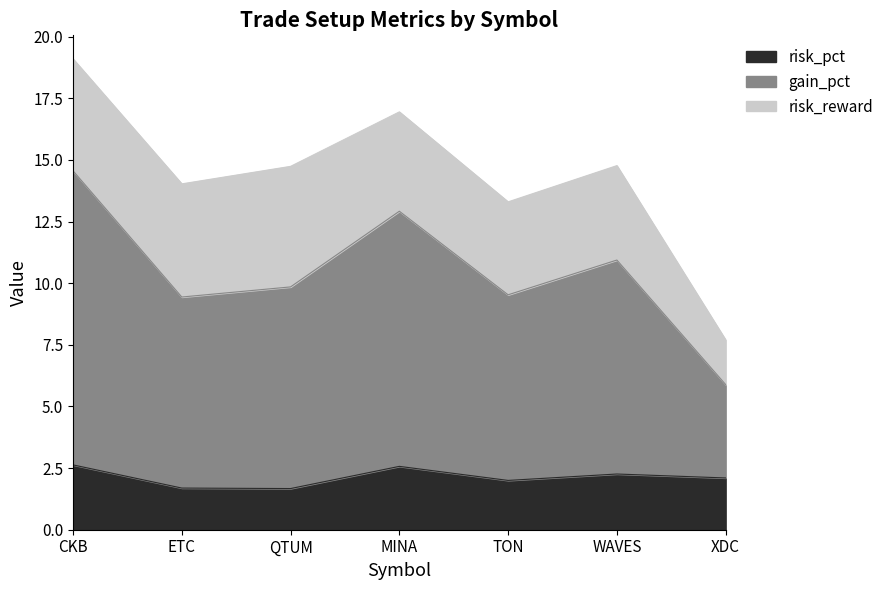

What position from the left is MINA?

4